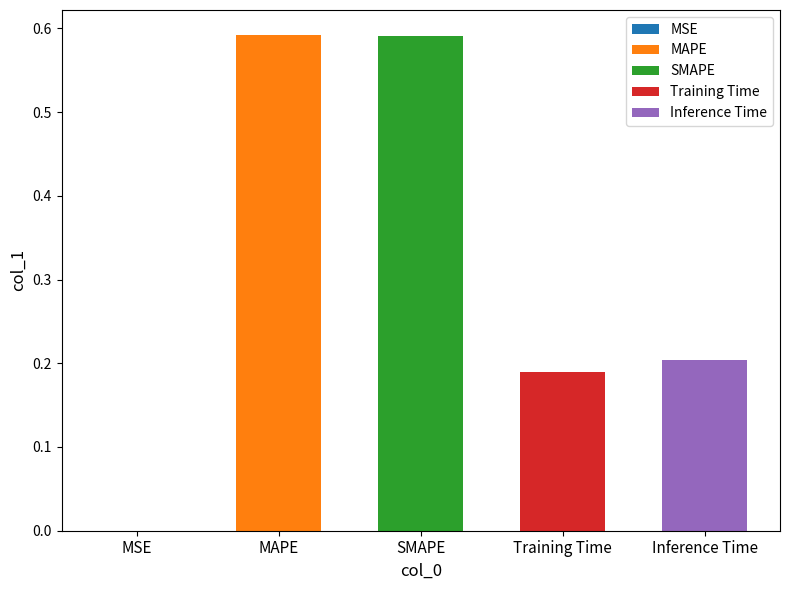

What is the sum of the values at MSE and Inference Time?

0.2